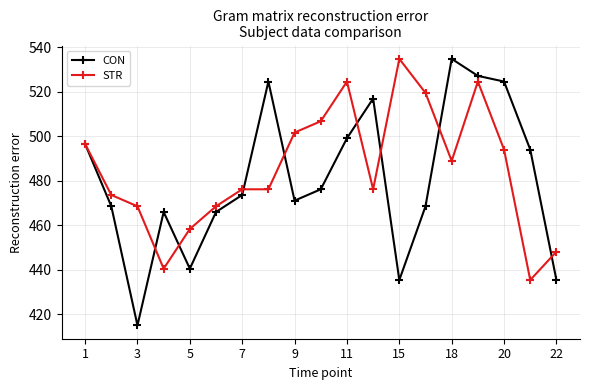

What is the minimum value for CON?

415.1